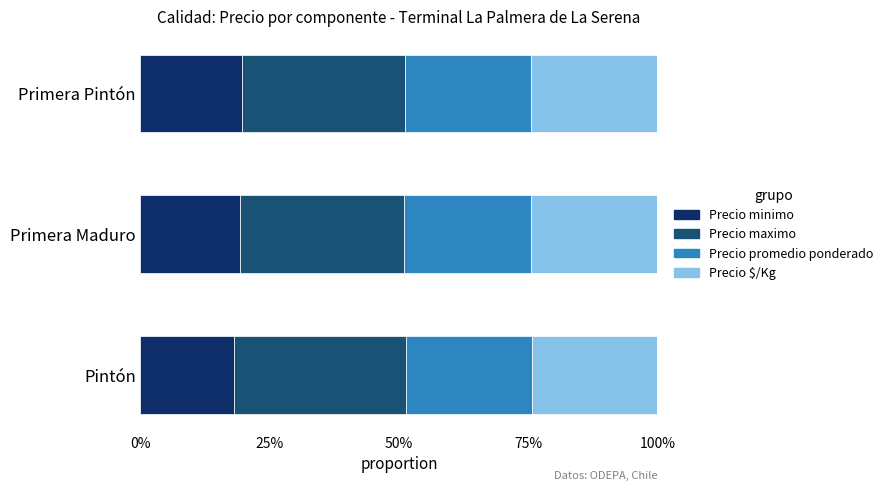

What is the sum of all Precio minimo values?

0.6